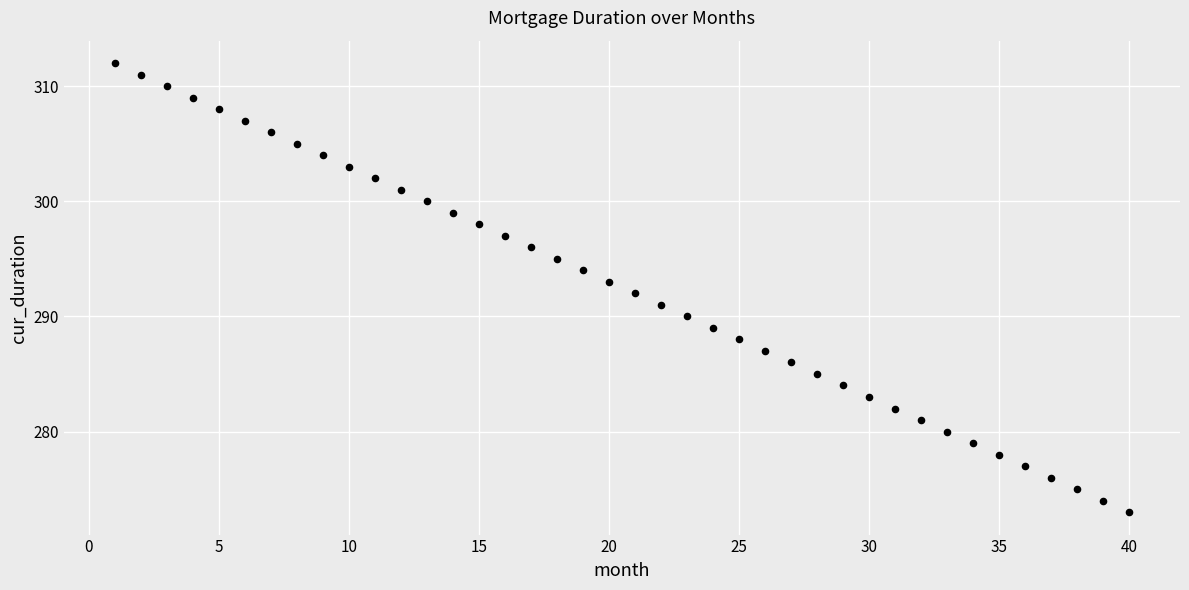

What is the range of X values (max minus min)?

39